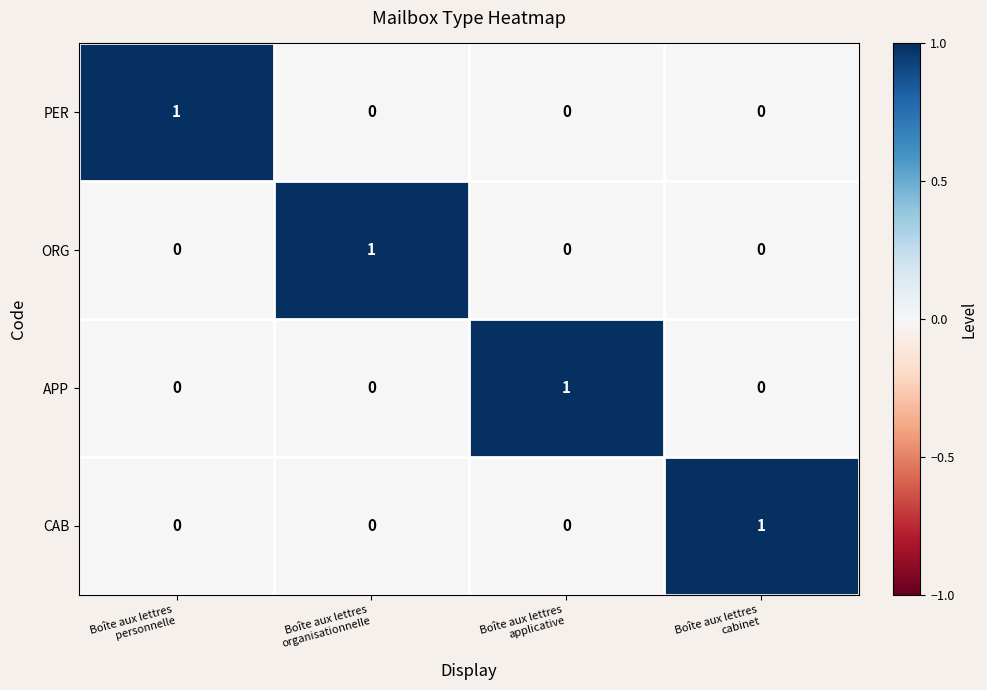

At how many categories does at least one series exceed 0?

4